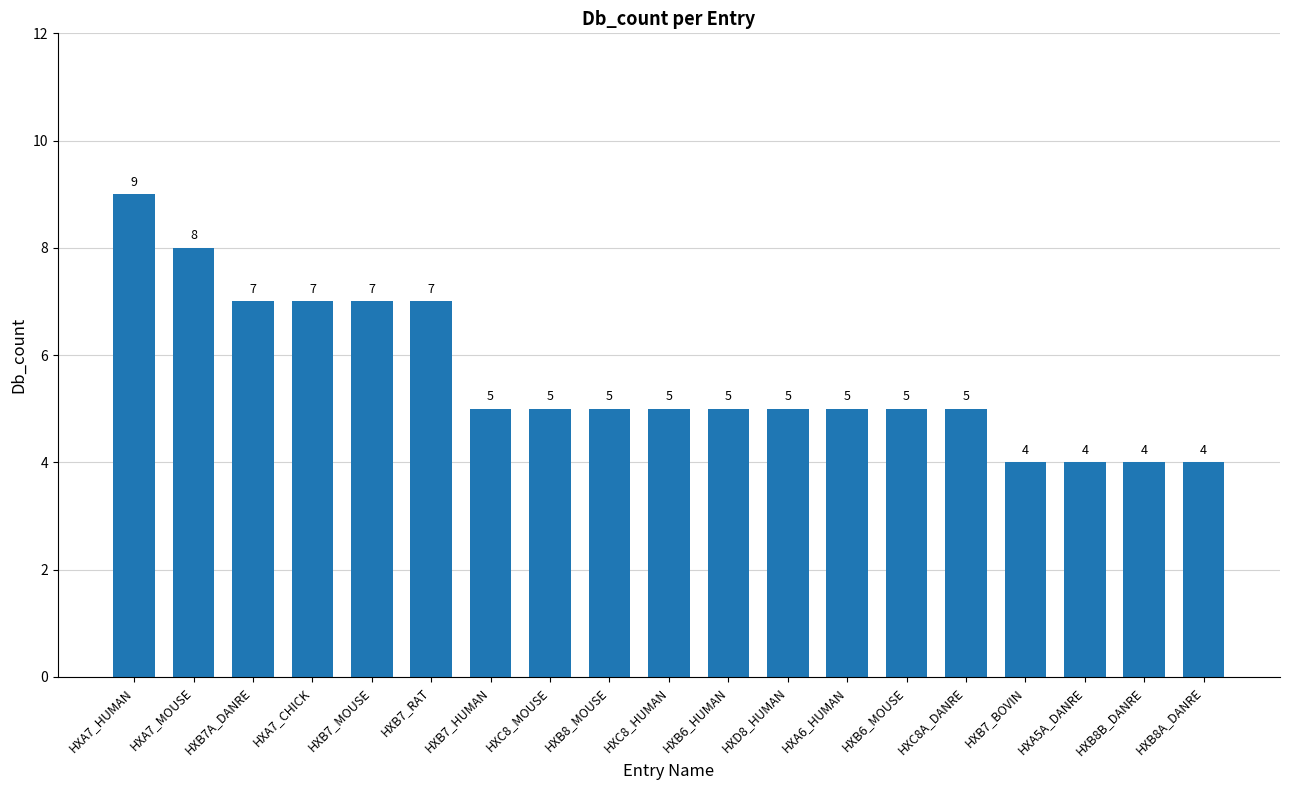

Are the bars horizontal?

No